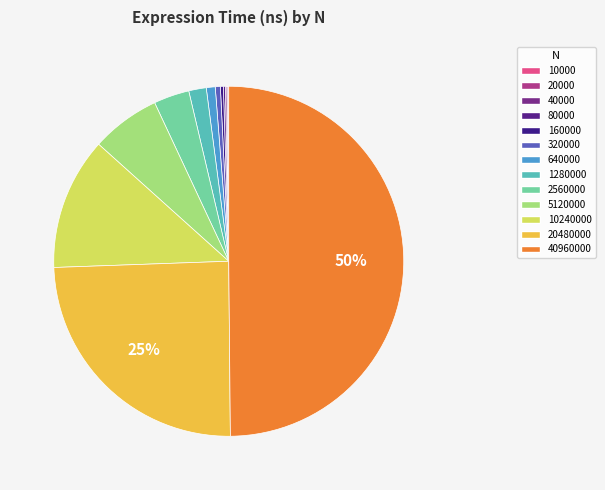

Count the number of slices in the pie.

13